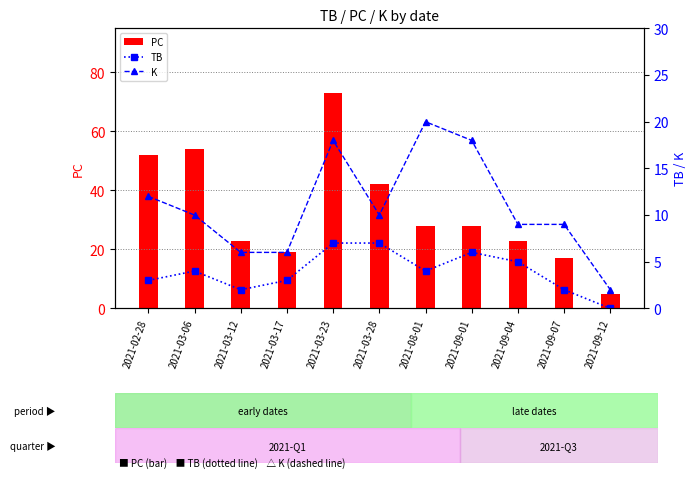

What is the highest value of the TB series?

7